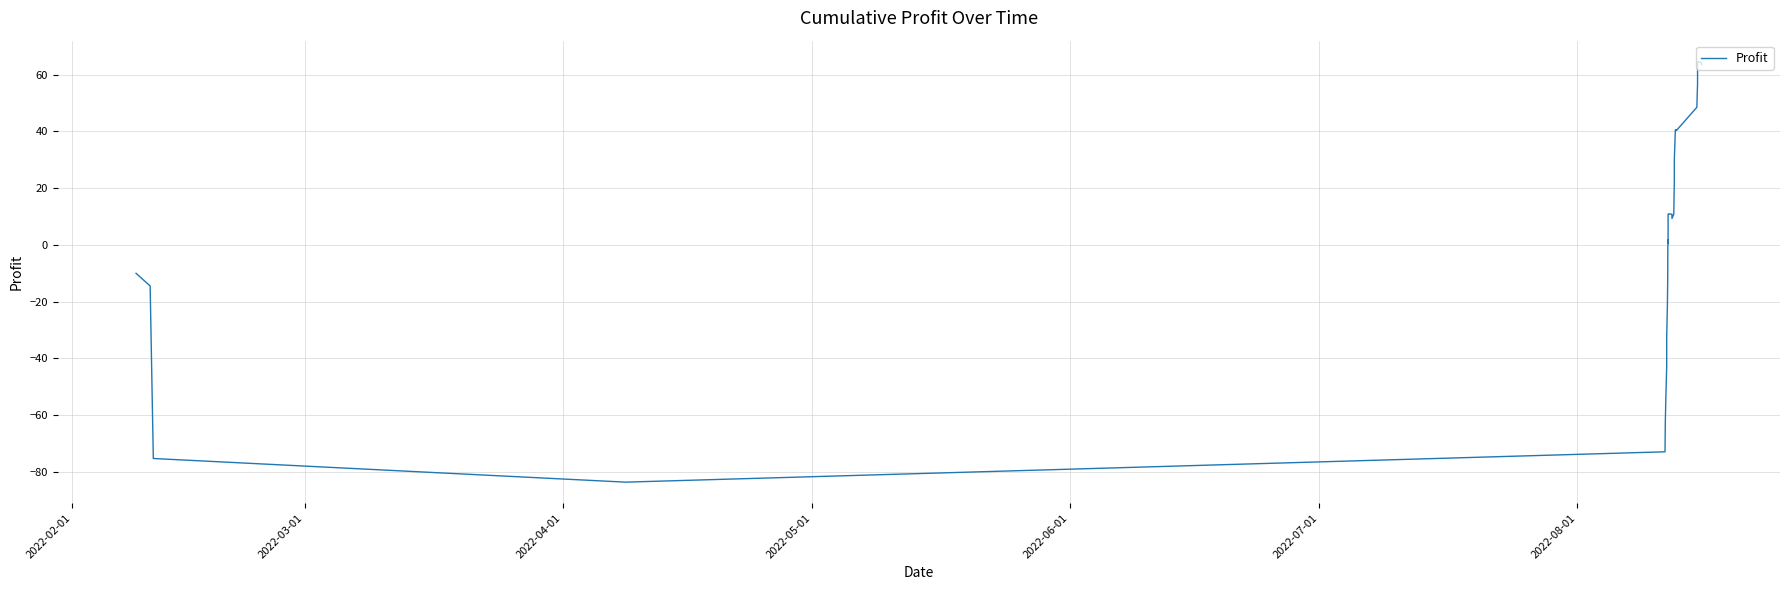

How many interior local peaks (higher than both neighbors) does the data have?

5